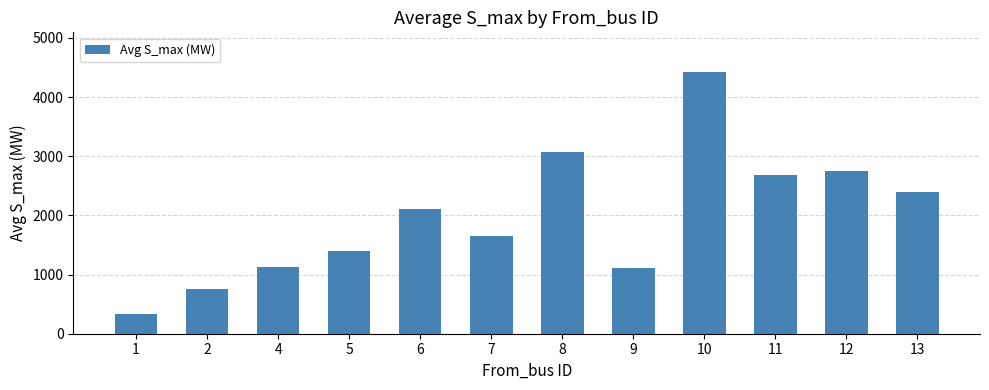

What is the difference between the second highest and minimum values?

2741.5